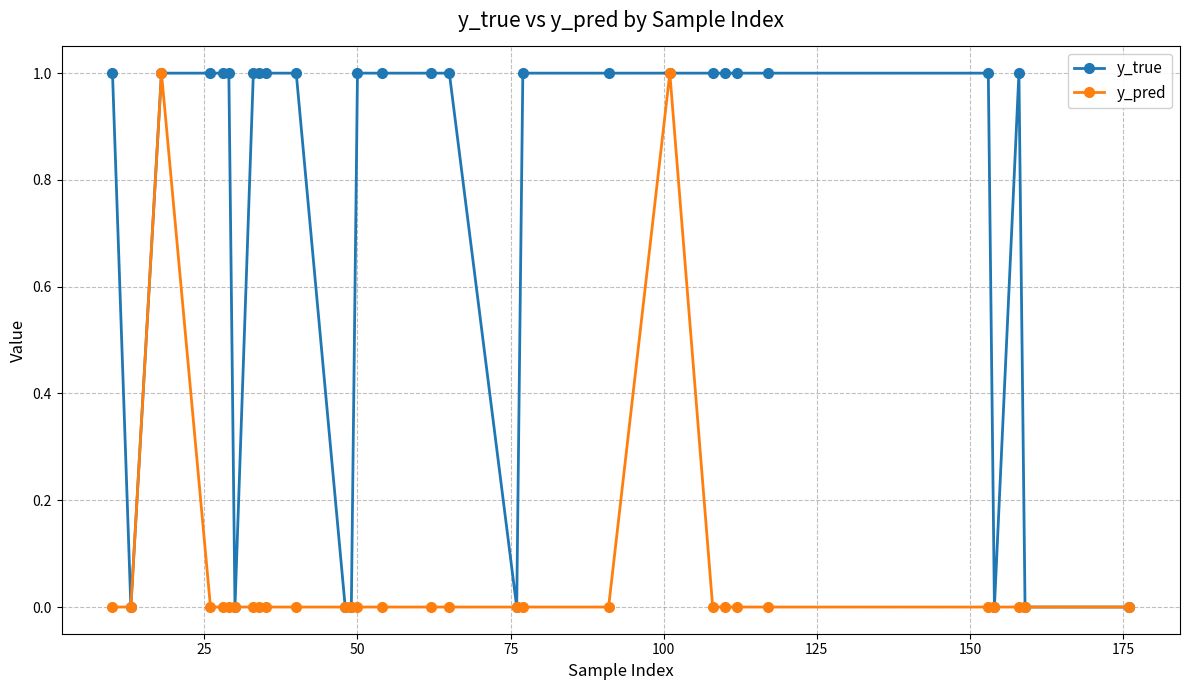

List the series in order of their overall mean, highest first.

y_true, y_pred